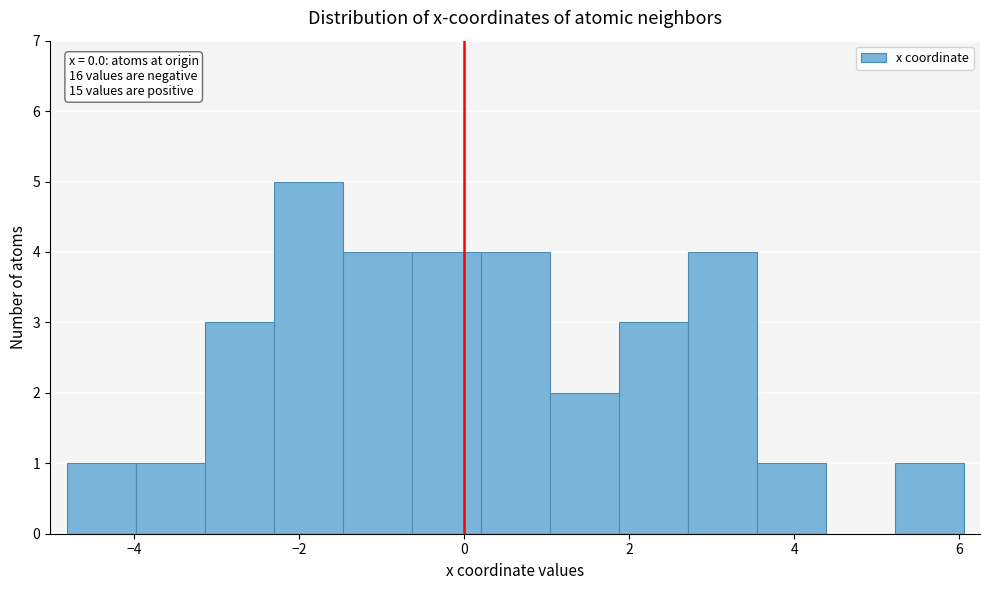

Over which range of the x-axis is the bar tallest?

-2.4 to -1.4